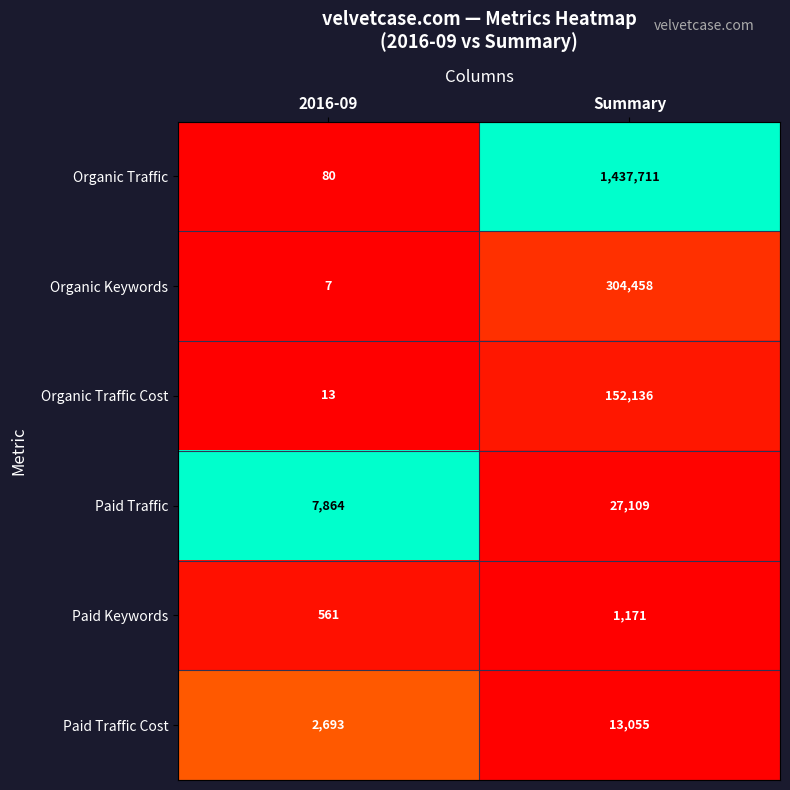

Which series has the largest total across all categories?

Organic Traffic